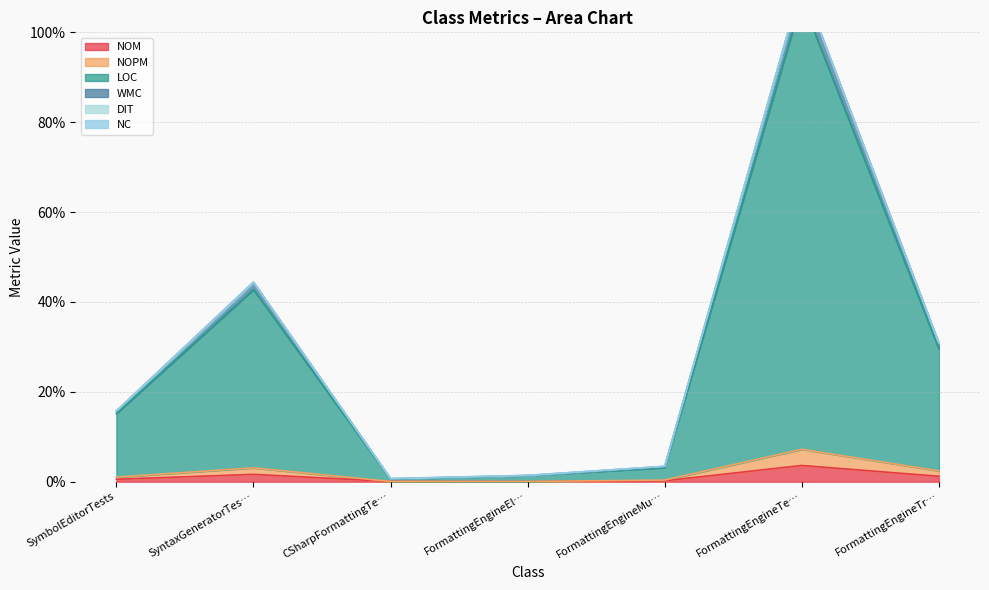

What position from the left is SymbolEditorTests?

1